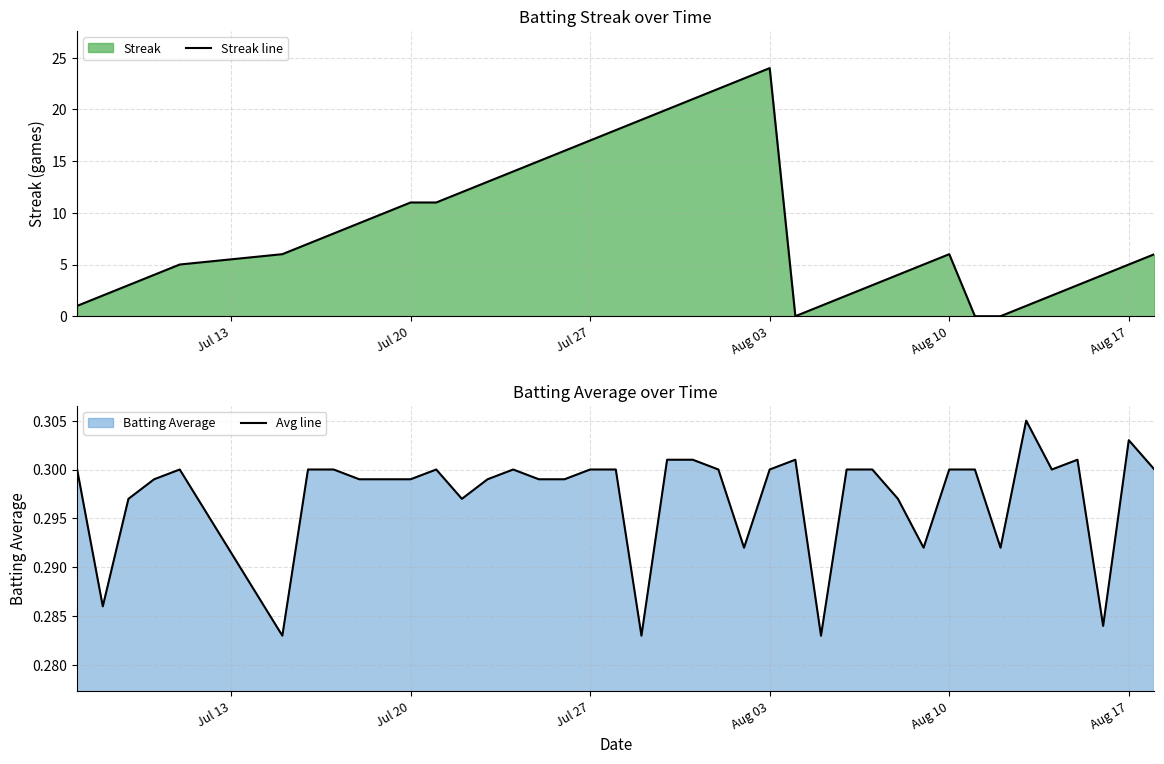

How many interior local valleys does the Avg line series have?

10